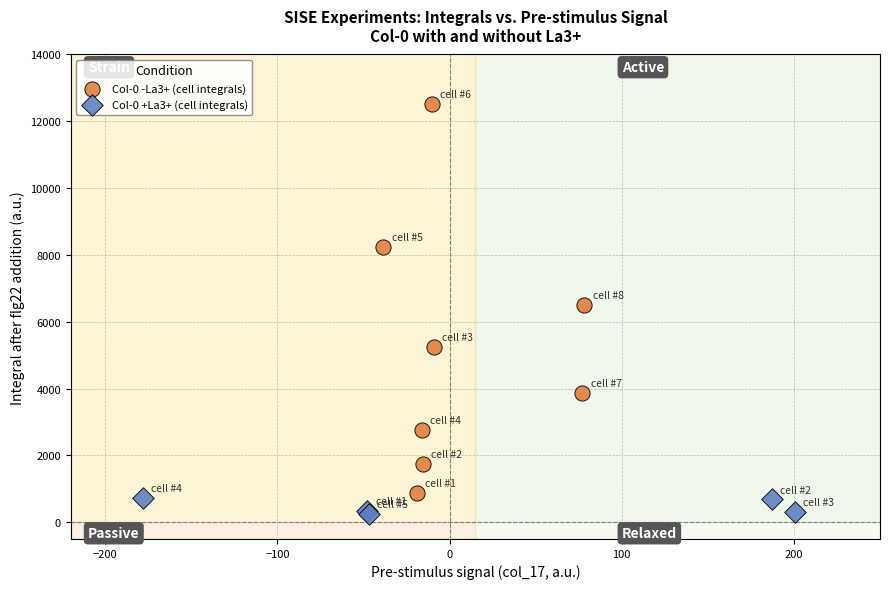

Which series reaches the minimum Y coordinate?

Col-0 +La3+ (cell integrals)